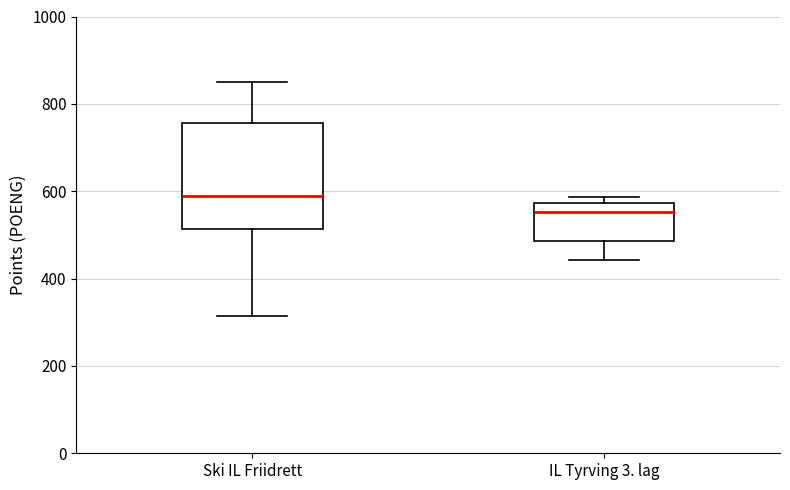

Reading left to right, transcribe this box plot: for each box, give where its median line is, the range the box spans, and where its two whiskers end, as read against the y-axis. The values are not printed on the chart, so give them approximately, as read against the axis.

Ski IL Friidrett: median 580, box 520 to 760, whiskers 320 to 860
IL Tyrving 3. lag: median 560, box 480 to 580, whiskers 440 to 580 (just above the box's upper edge)